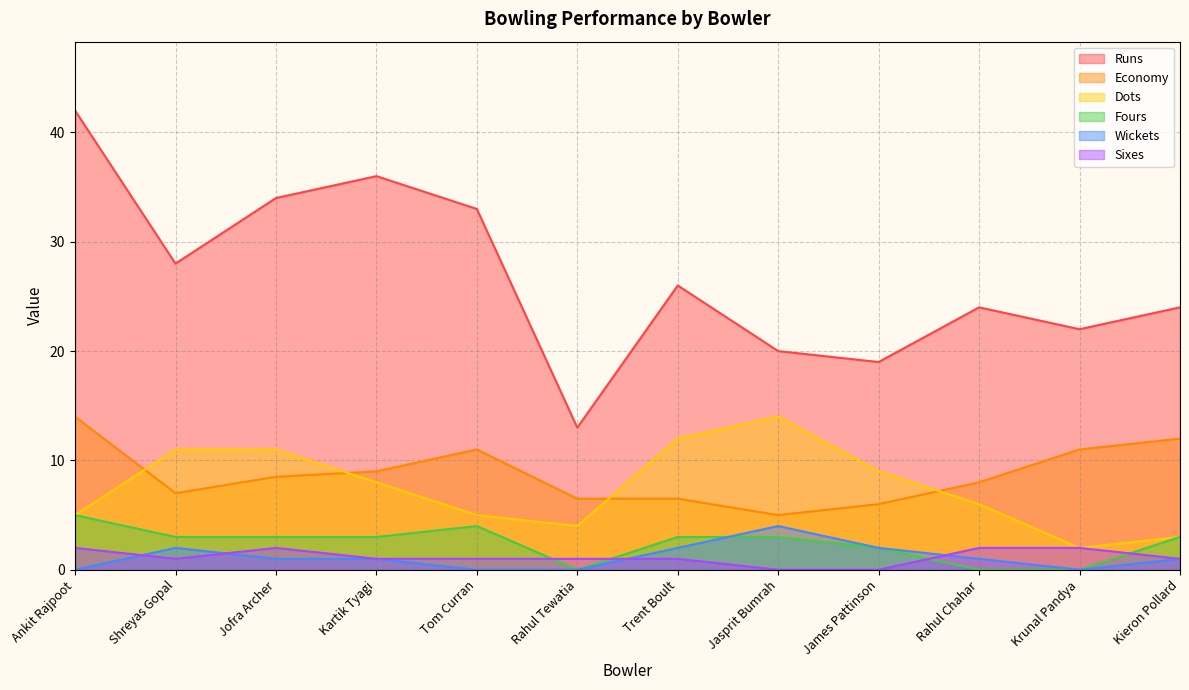

Which series has the widest spread of values?

Runs